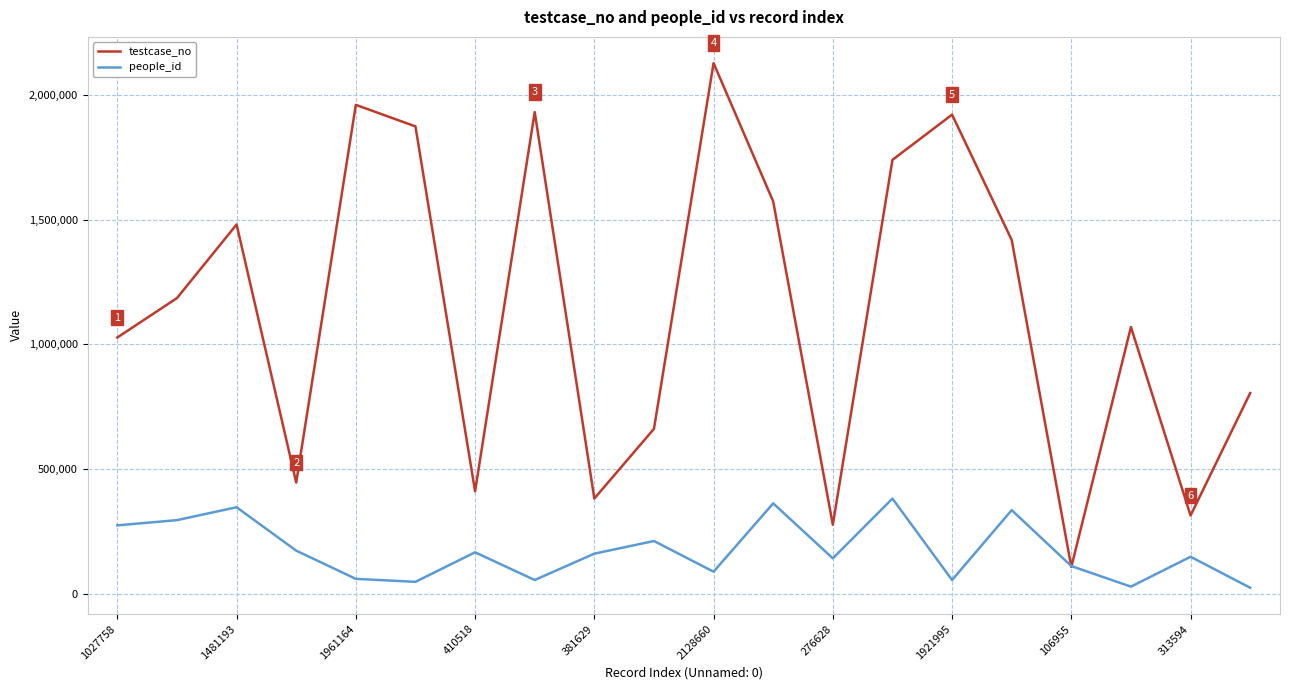

How many values in the testcase_no series are below 1185899?

10